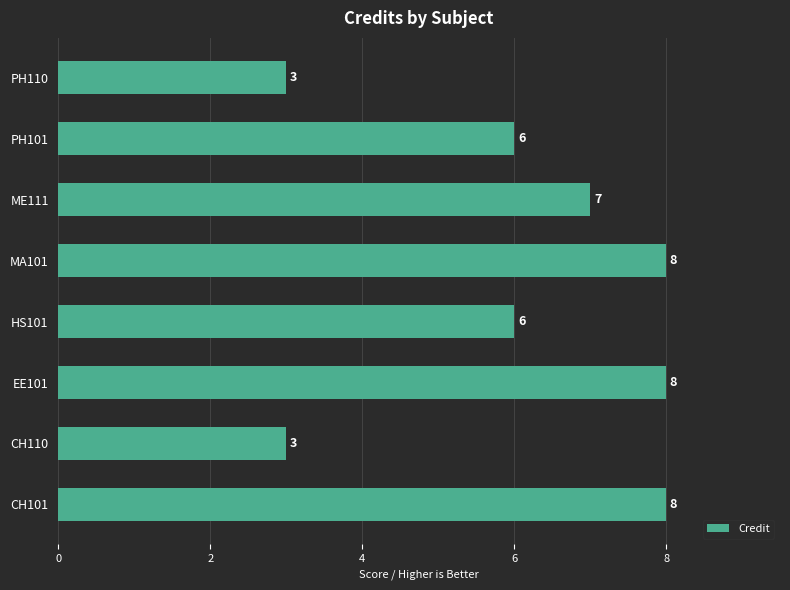

Are the bars grouped side by side (vs. stacked)?

No